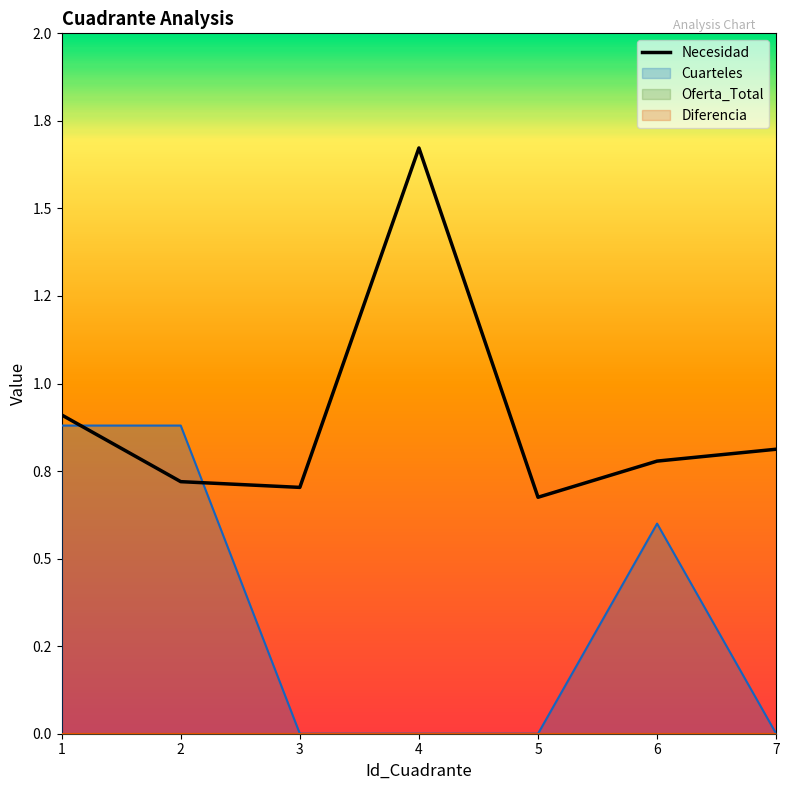

What is the total value across all series at 5?

0.7